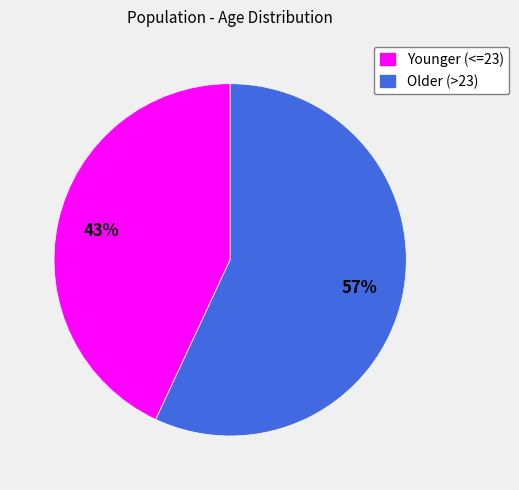

Which category has the smallest portion of the pie?

Younger (<=23)